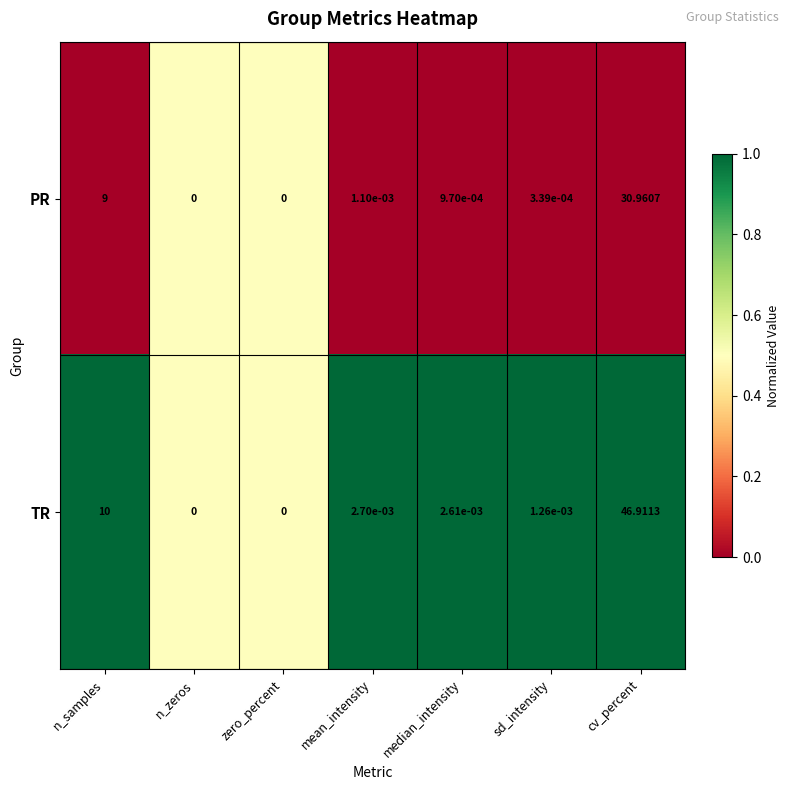

Which series has the largest range (max minus min)?

TR